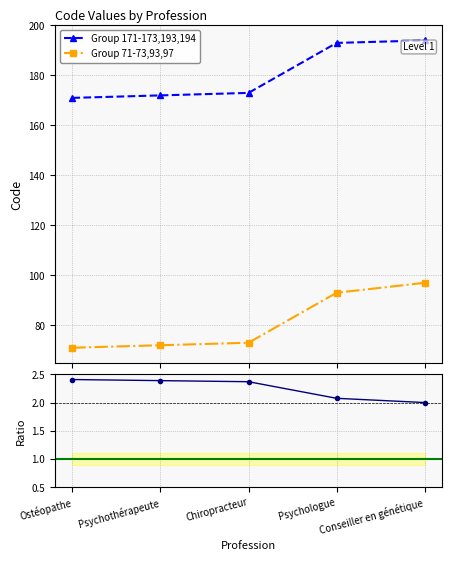

Reading left to right, extract all data points from this chart.

Group 171-173,193,194: 171	172	173	193	194
Group 71-73,93,97: 71	72	73	93	97